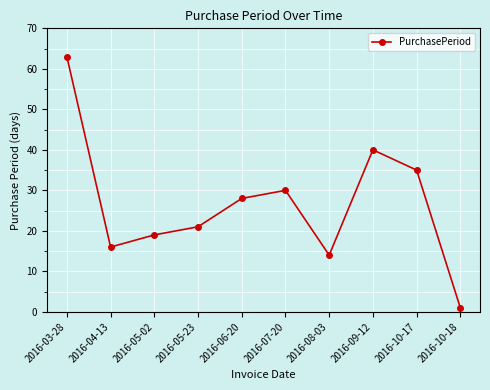

The chart shows a value of 46 at 2016-10-17. True or false?

False